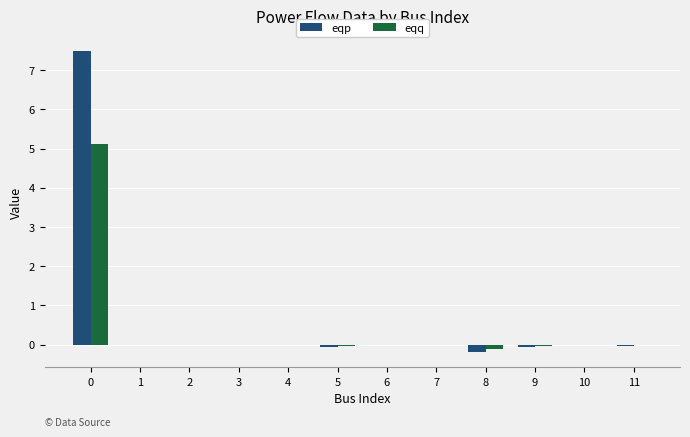

Is the value of eqq at 7 greater than the value of eqp at 8?

Yes